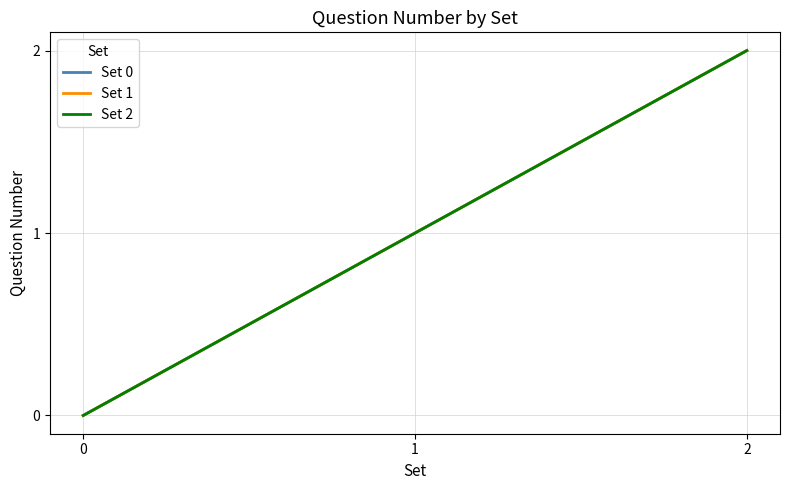

Which series has the largest range (max minus min)?

Set 0